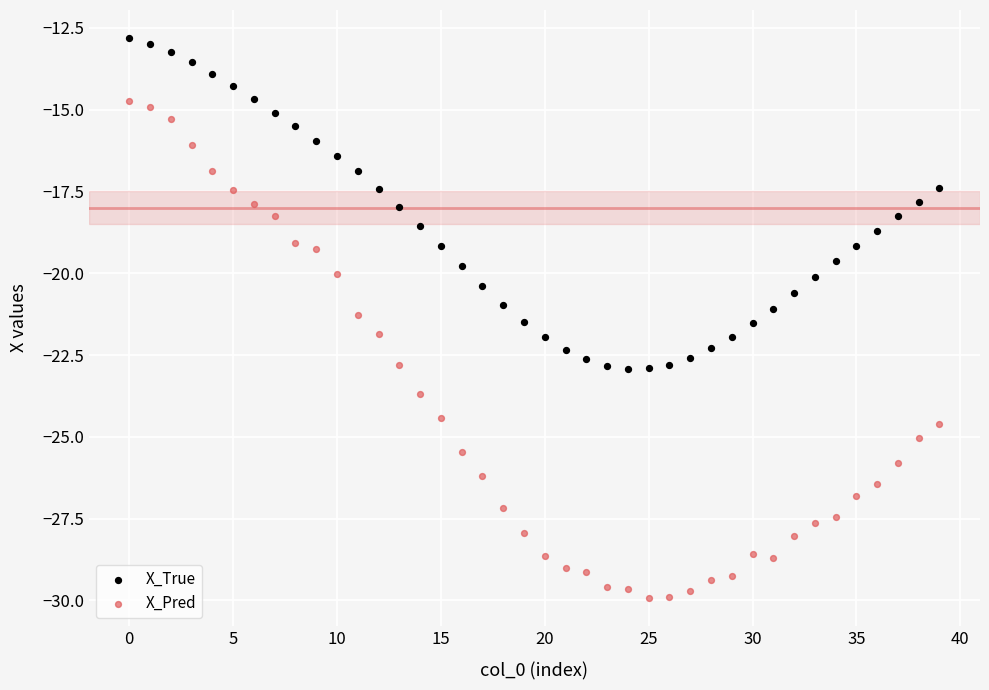

Which series reaches the maximum Y coordinate?

X_True